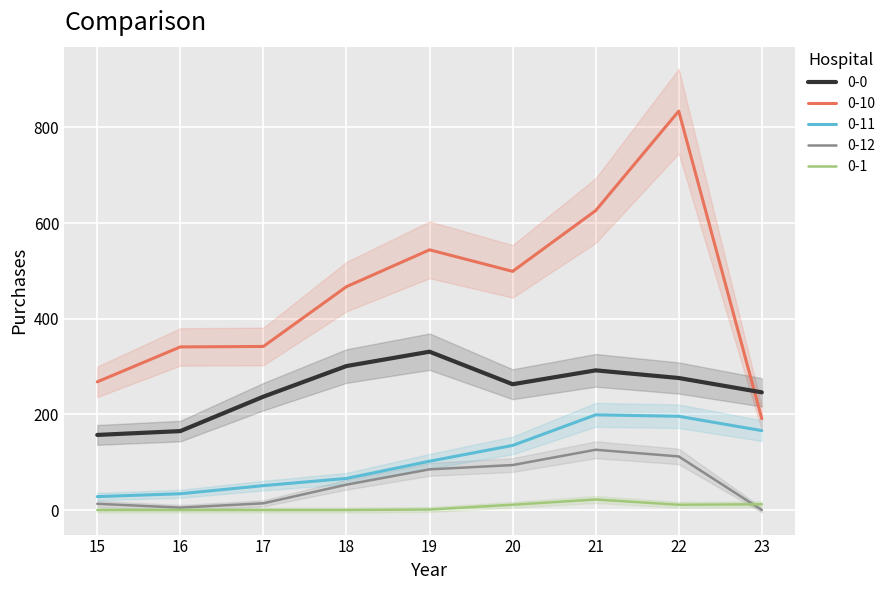

At which category does the chart reach its minimum across all series?

23